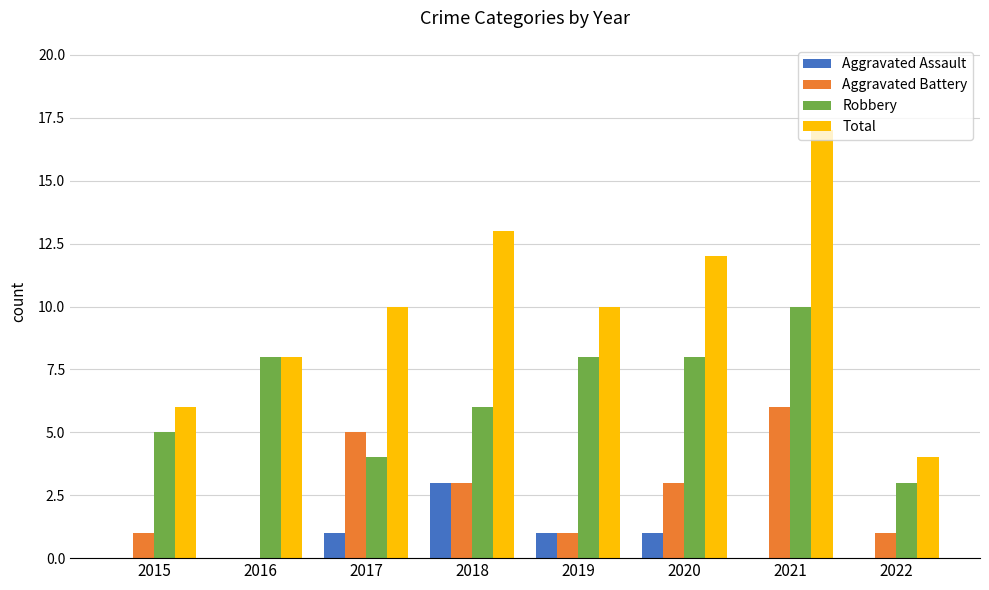

At which label does Aggravated Assault reach its peak?

2018